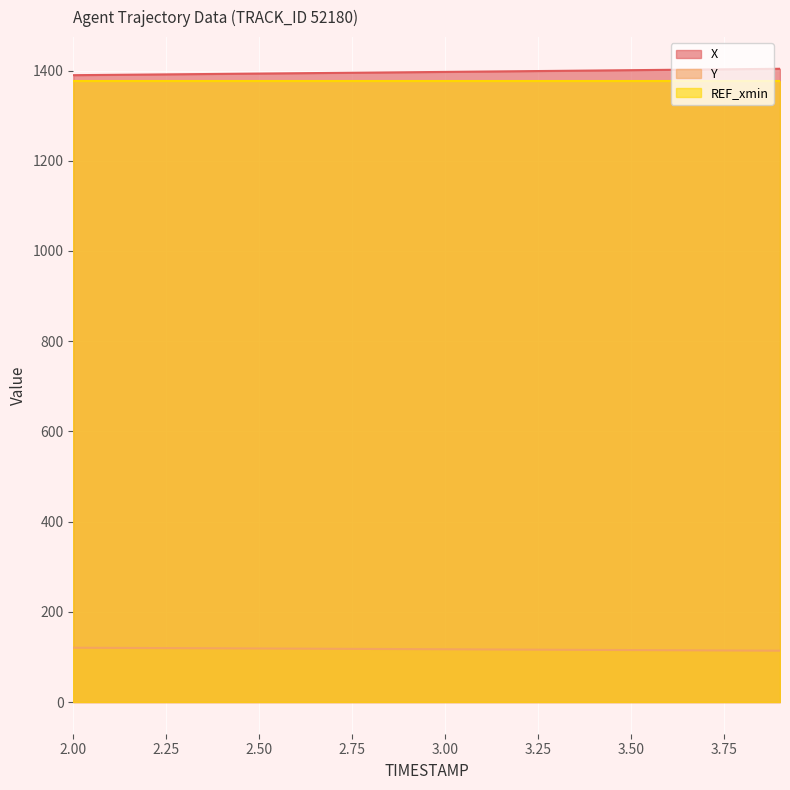

What is the average value of the Y series?

117.2